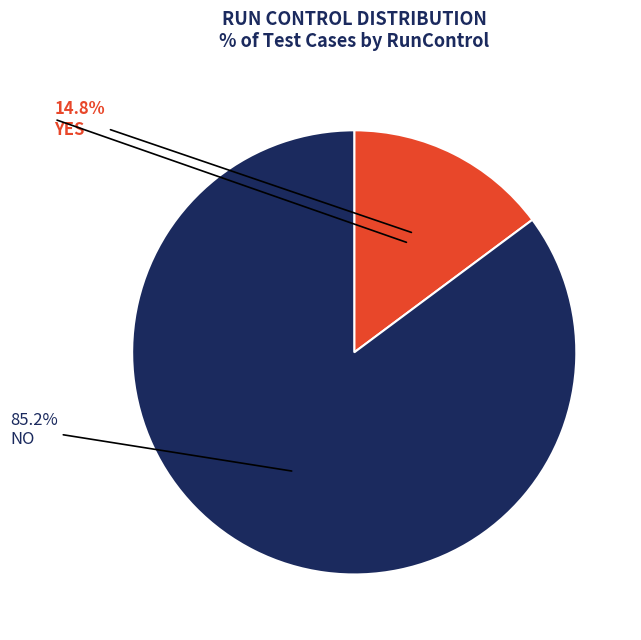

Count the number of slices in the pie.

2